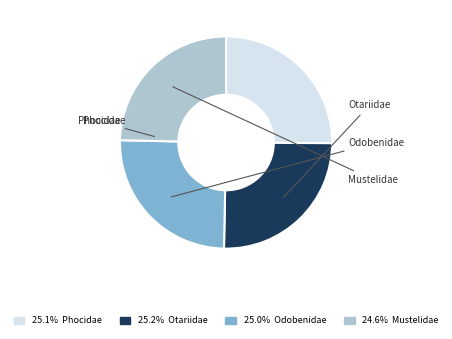

How many slices are in this pie chart?

4